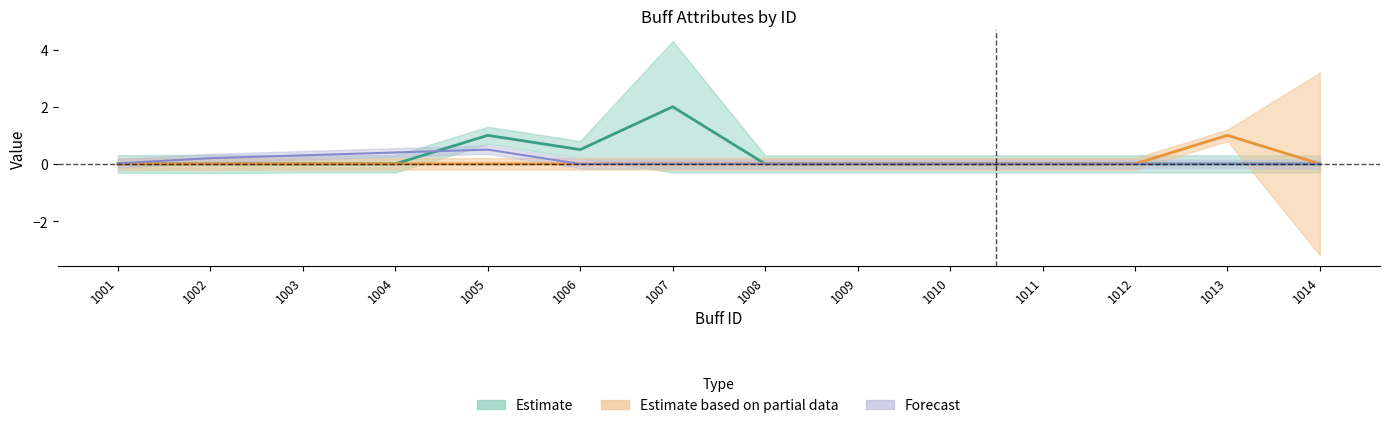

How many distinct data groups are displayed?

3